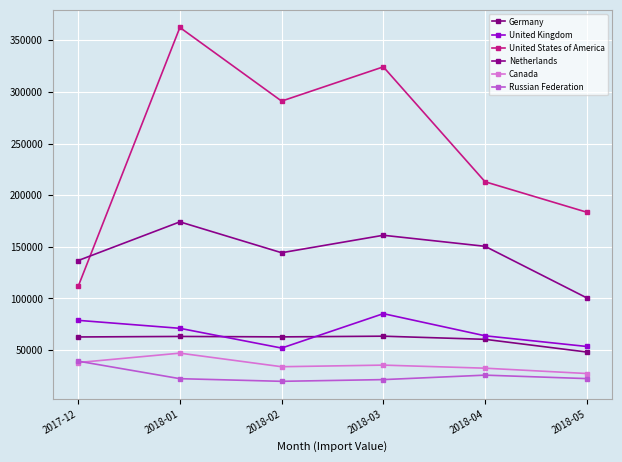

True or false: Netherlands and Canada cross at least once.

False